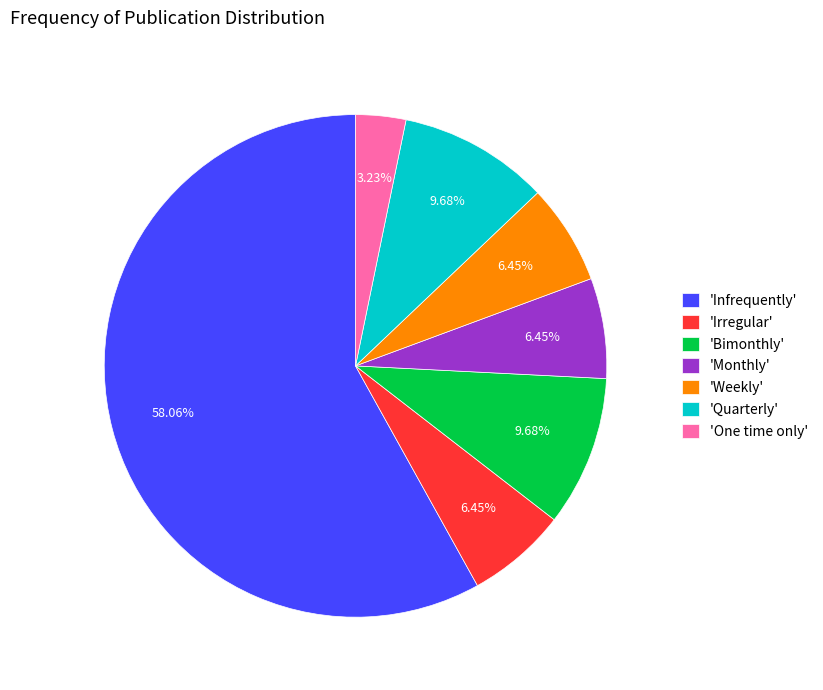

To the nearest percent, what is the difference between the largest and smallest slice percentages?

55%